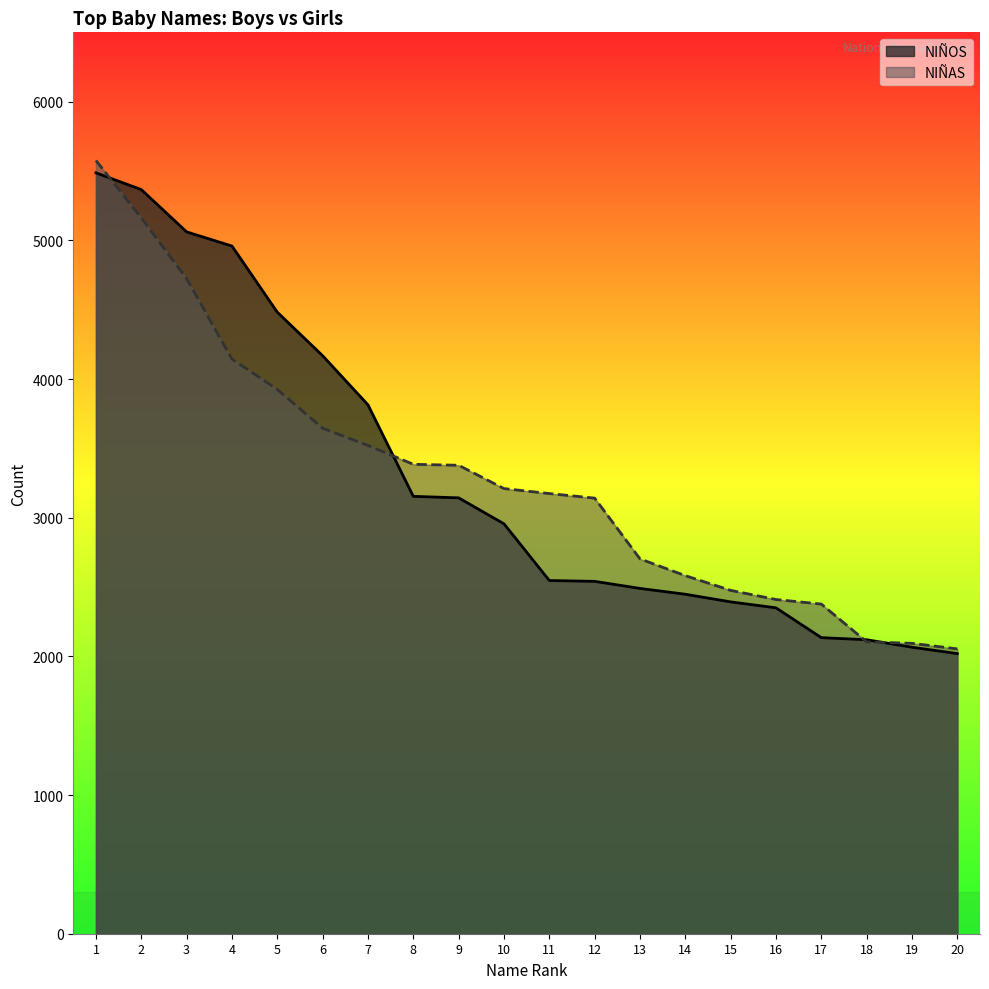

What is the maximum value shown in the chart?

5576